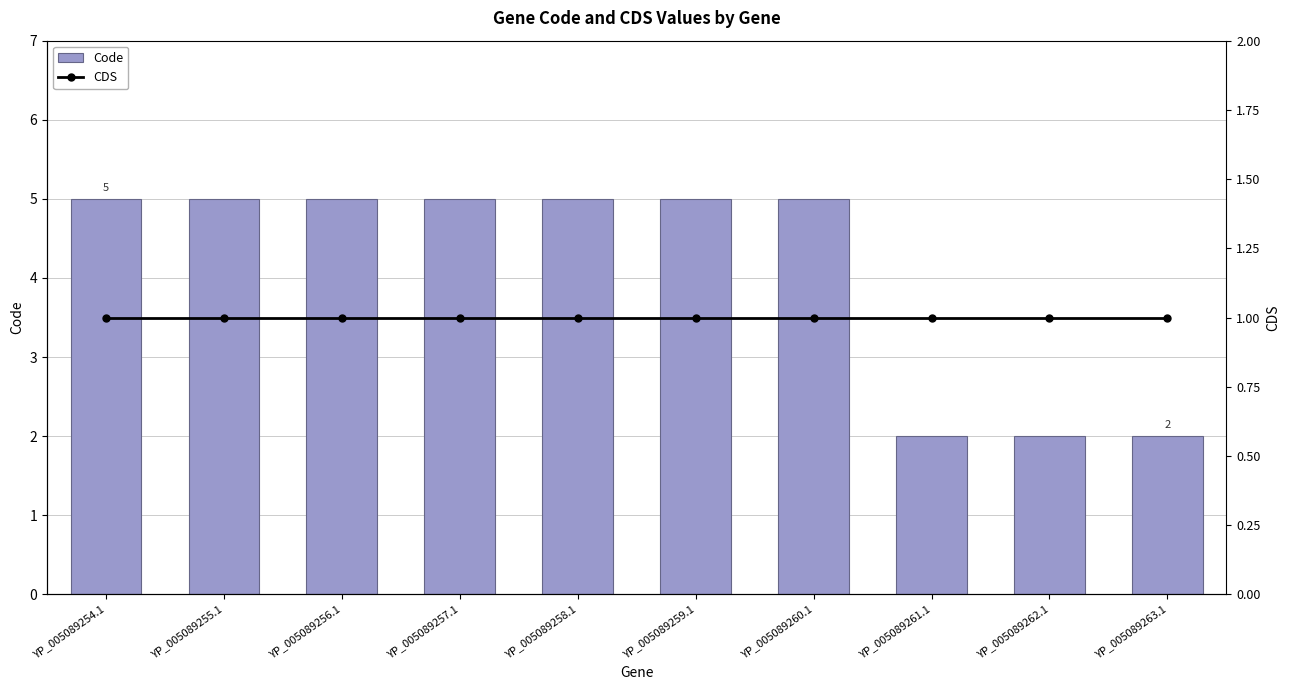

What is the label of the 10th bar from the right?

YP_005089254.1